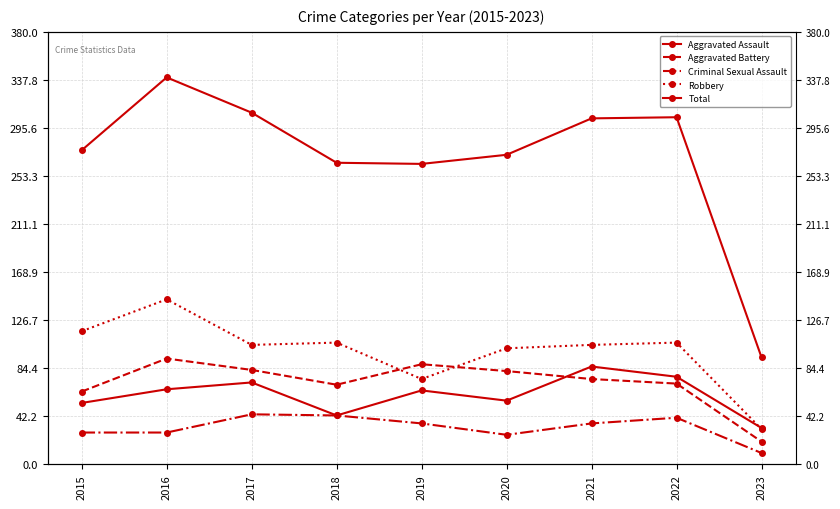

List the series in order of their peak value, highest first.

Total, Robbery, Aggravated Battery, Aggravated Assault, Criminal Sexual Assault